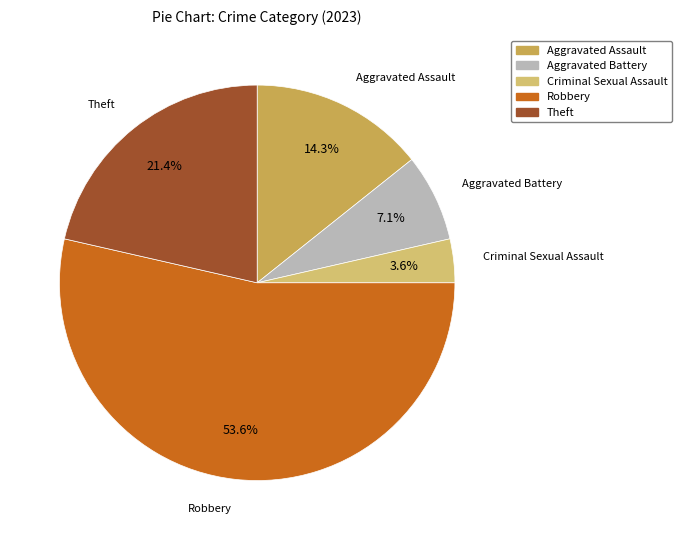

Which slice is the smallest?

Criminal Sexual Assault